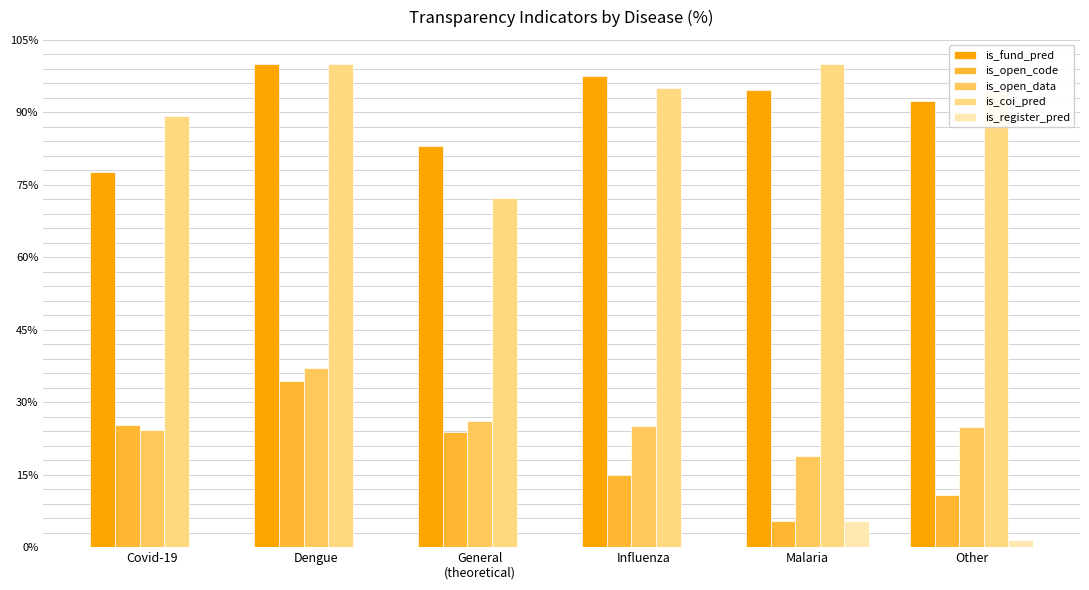

What is the sum of all is_register_pred values?

6.8